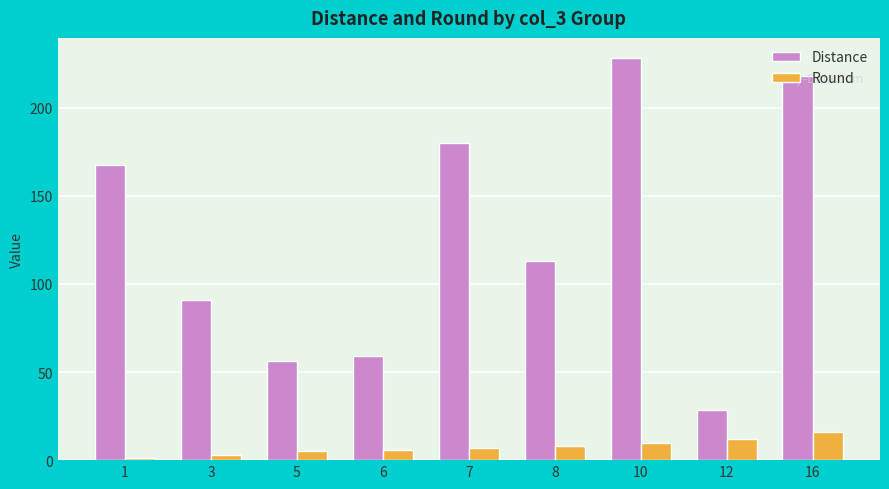

Rank the series by their average value, from lowest to highest.

Round, Distance